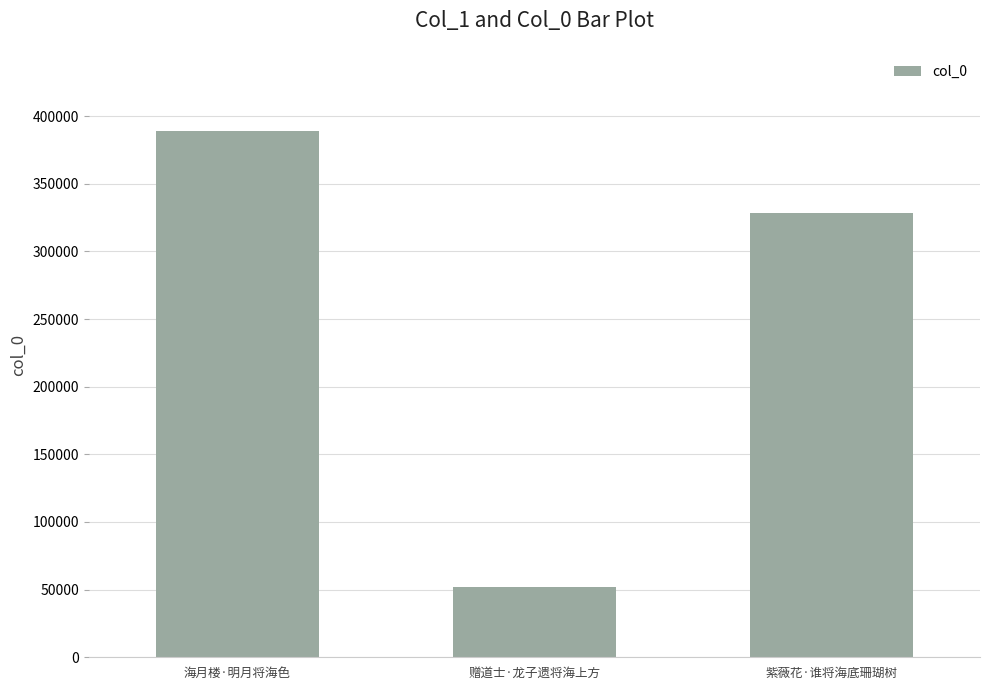

What is the ratio of the value at 海月楼·明月将海色 to the value at 赠道士·龙子遗将海上方?

7.5